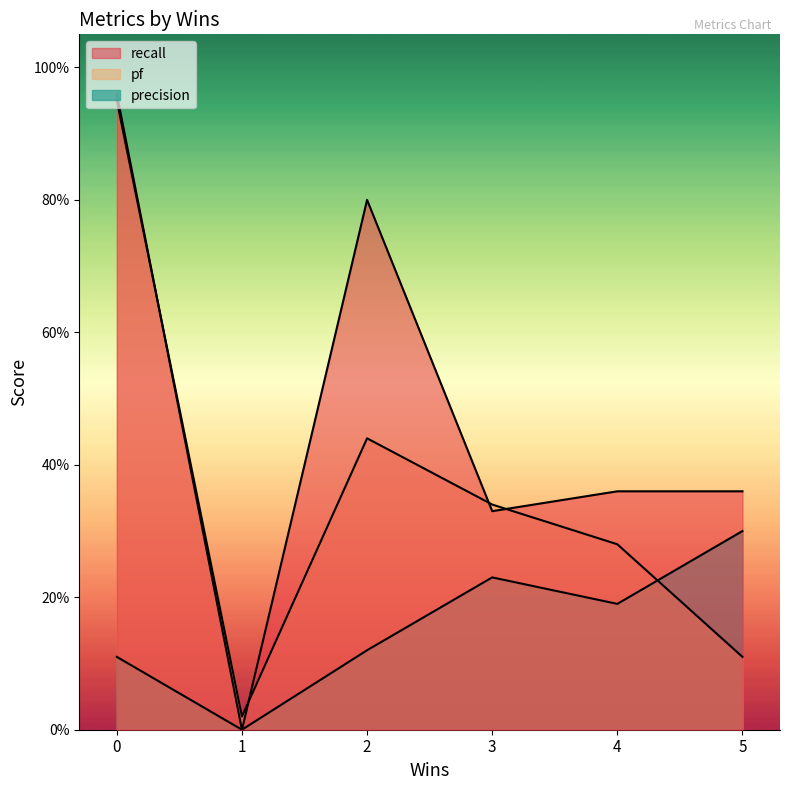

The precision series shows 0.1 at 0. True or false?

False